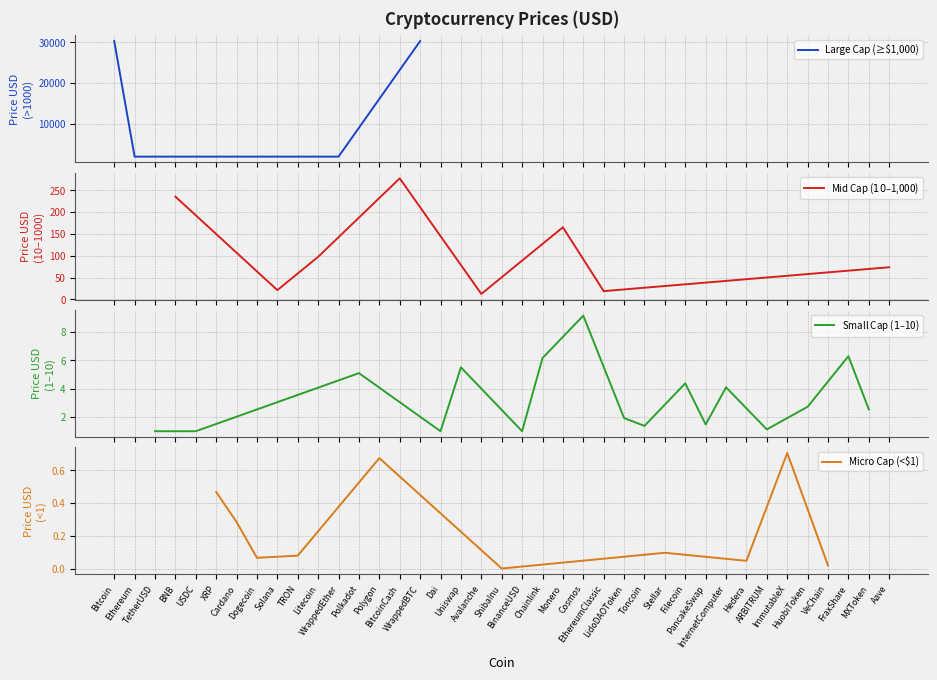

What is the value of the 34th point from the left?

0.7